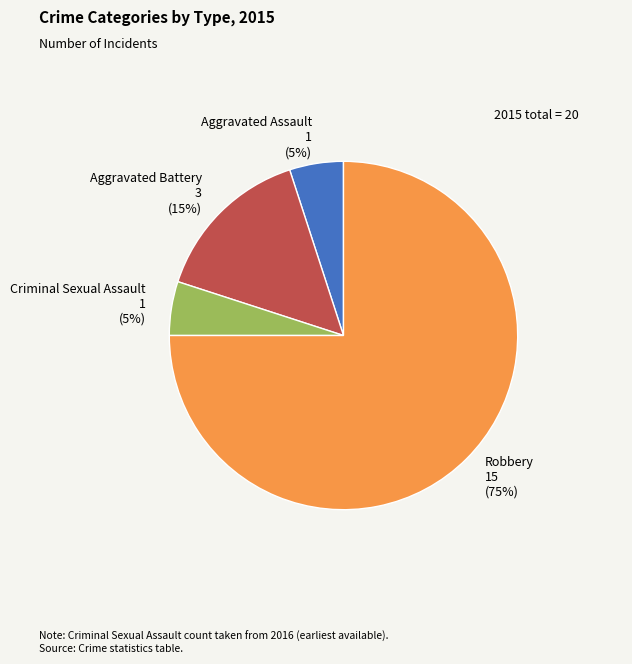

Is there any slice that represents more than half of the pie?

Yes